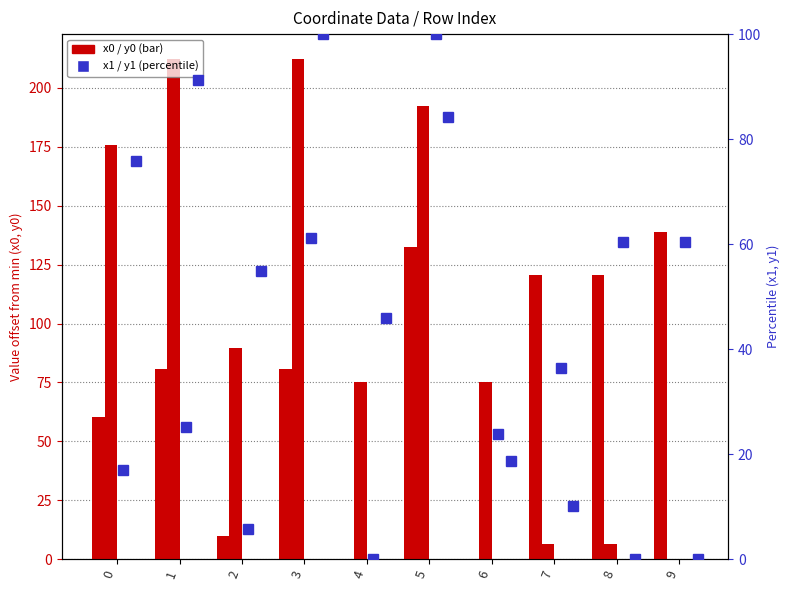

Read the y1 value at 7.

10.1